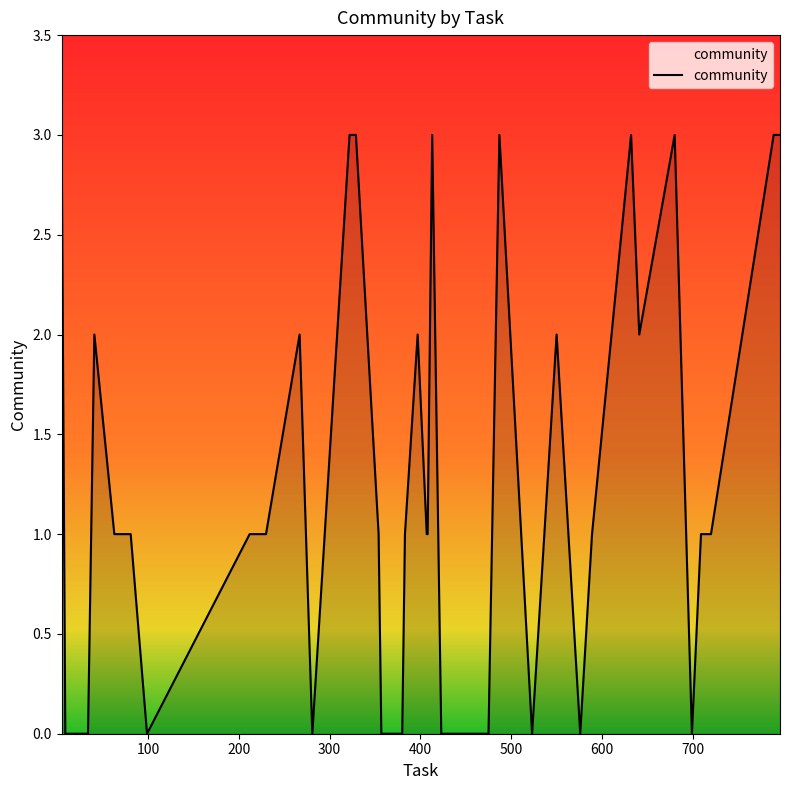

What is the greatest value displayed?

3